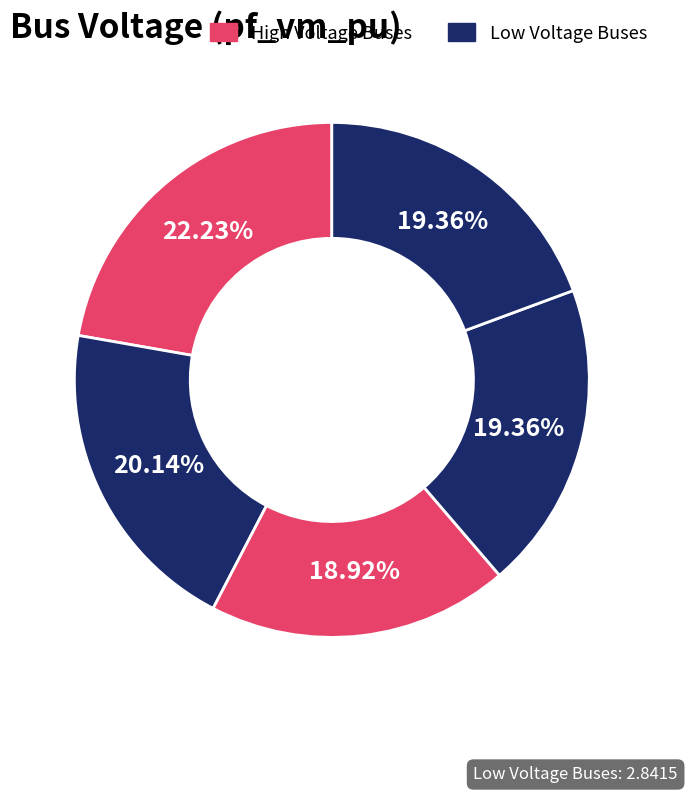

How many segments does this pie chart have?

5